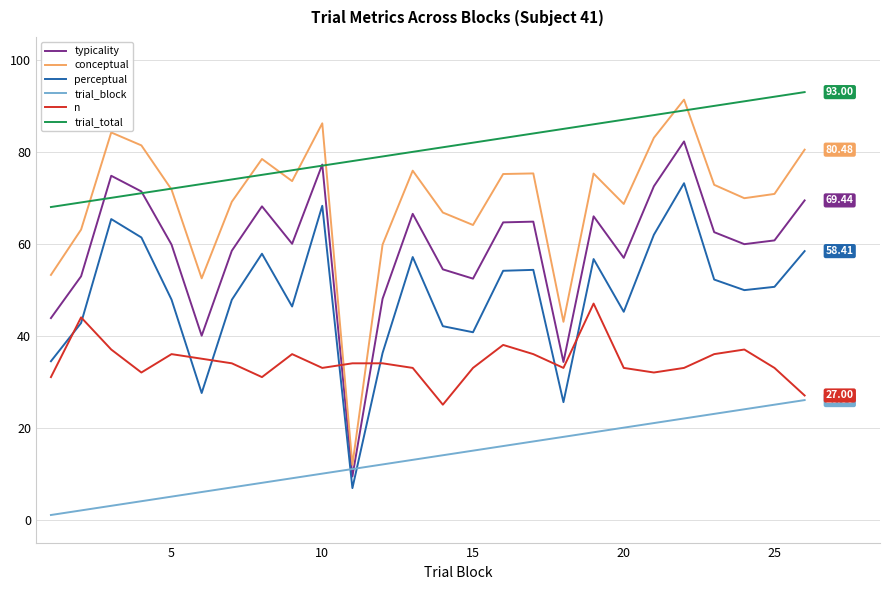

What is the difference between the maximum and minimum values in the n series?

22.0